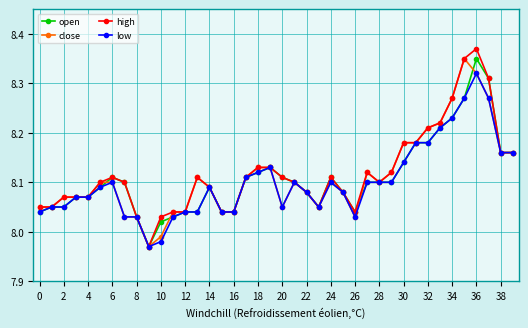

True or false: low has more than 1 points higher than both neighbors.

True